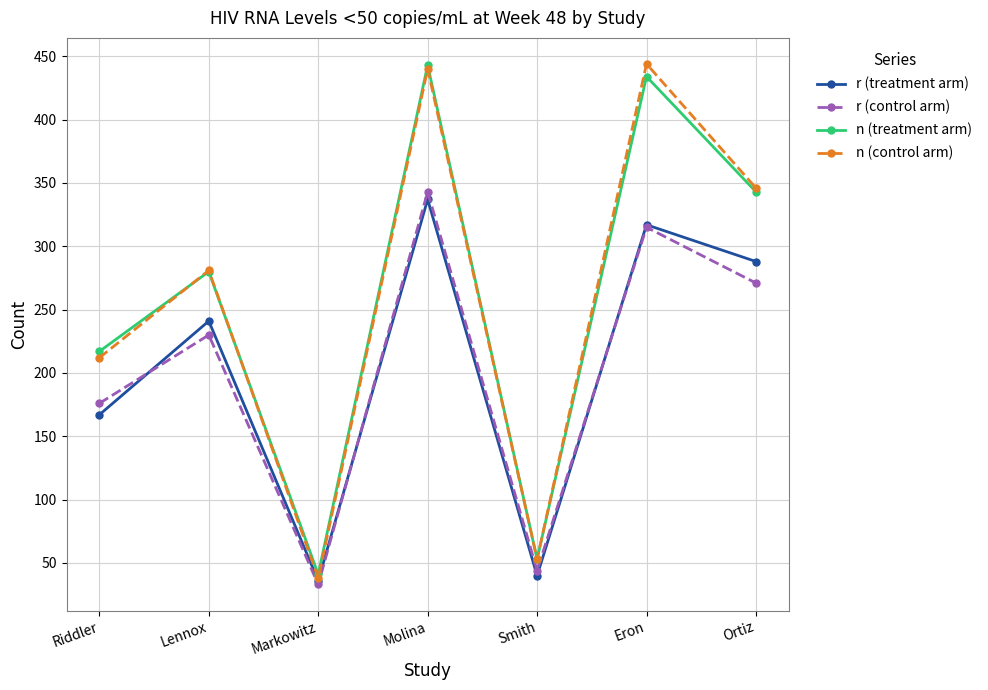

Where is n (treatment arm) nearest to the value 242?

Riddler